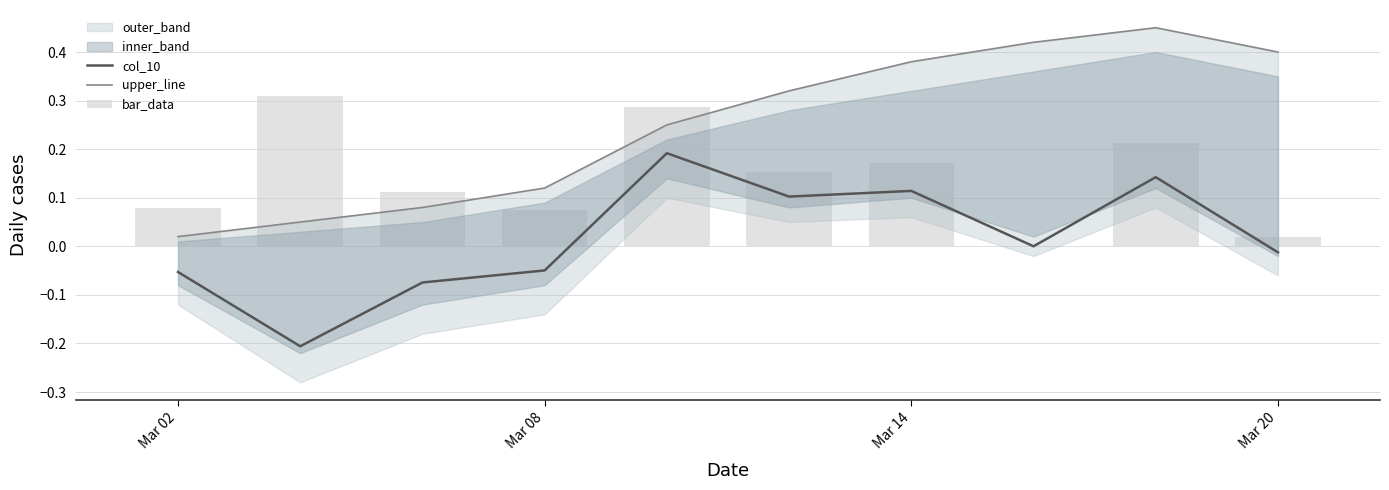

What is the difference between the second highest and minimum values in the col_10 series?

0.3